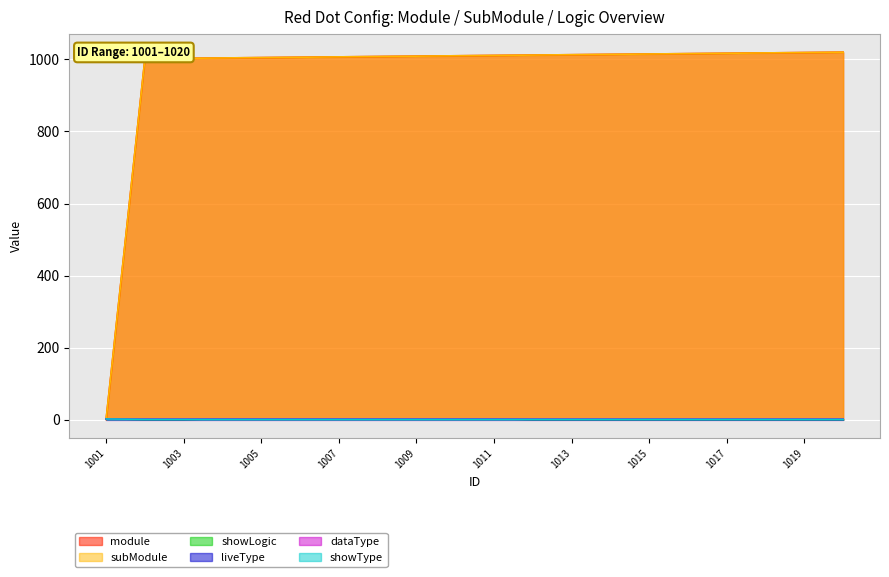

How many times do showLogic and subModule cross each other?

1